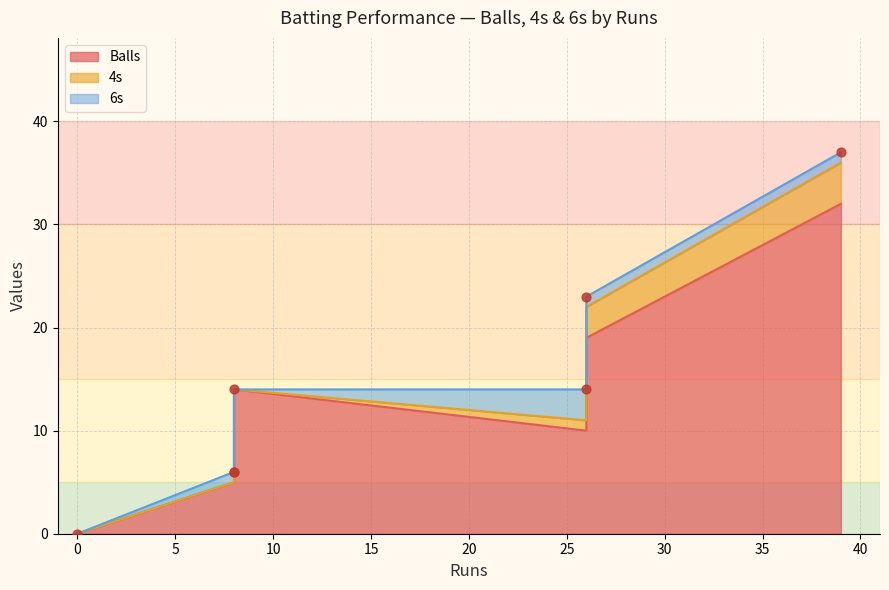

What are all the series names shown in the legend?

Balls, 4s, 6s